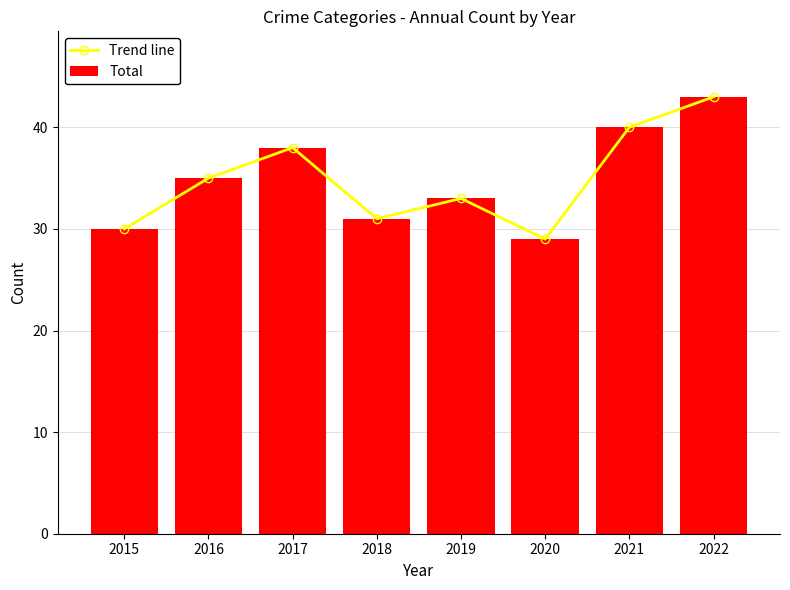

What is the minimum value for Trend line?

29.0